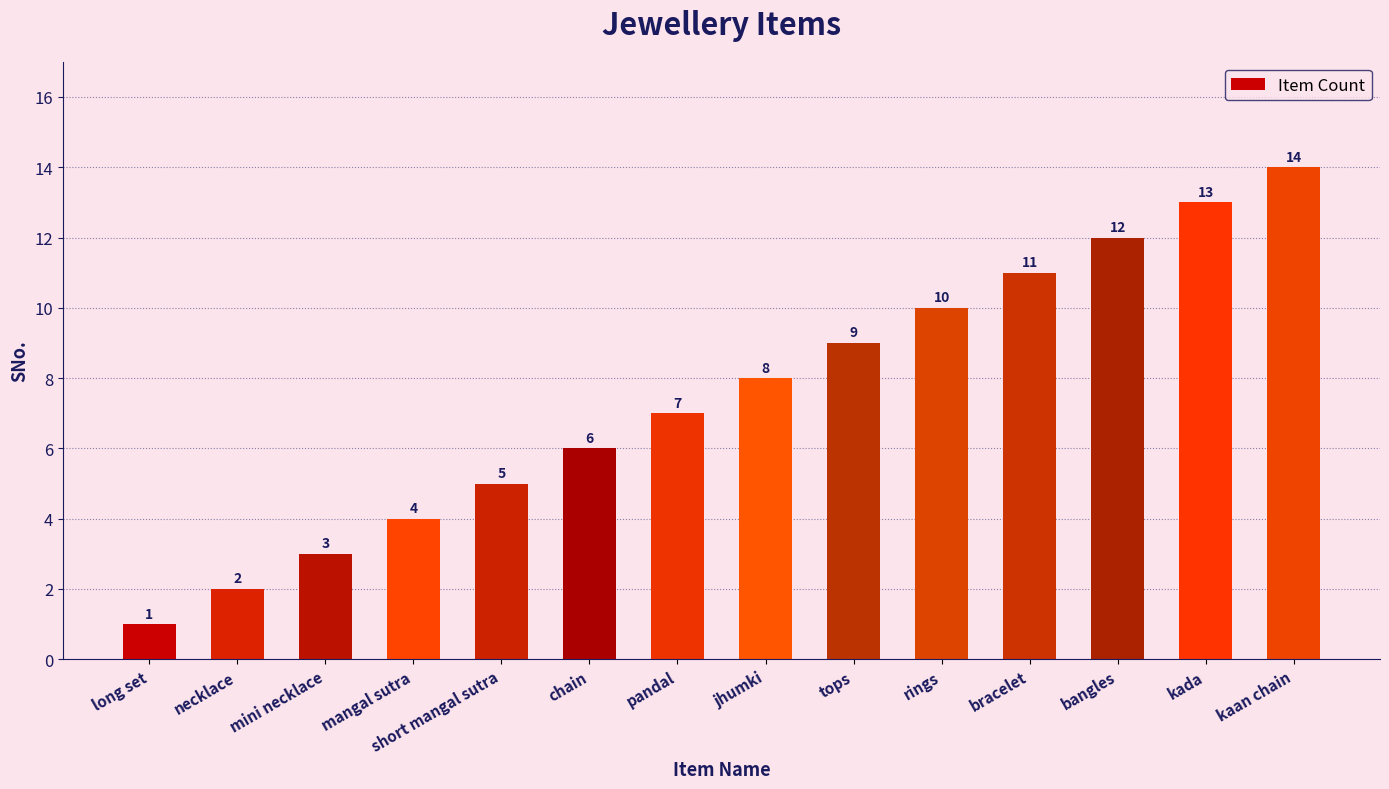

Reading left to right, extract all data points from this chart.

1	2	3	4	5	6	7	8	9	10	11	12	13	14